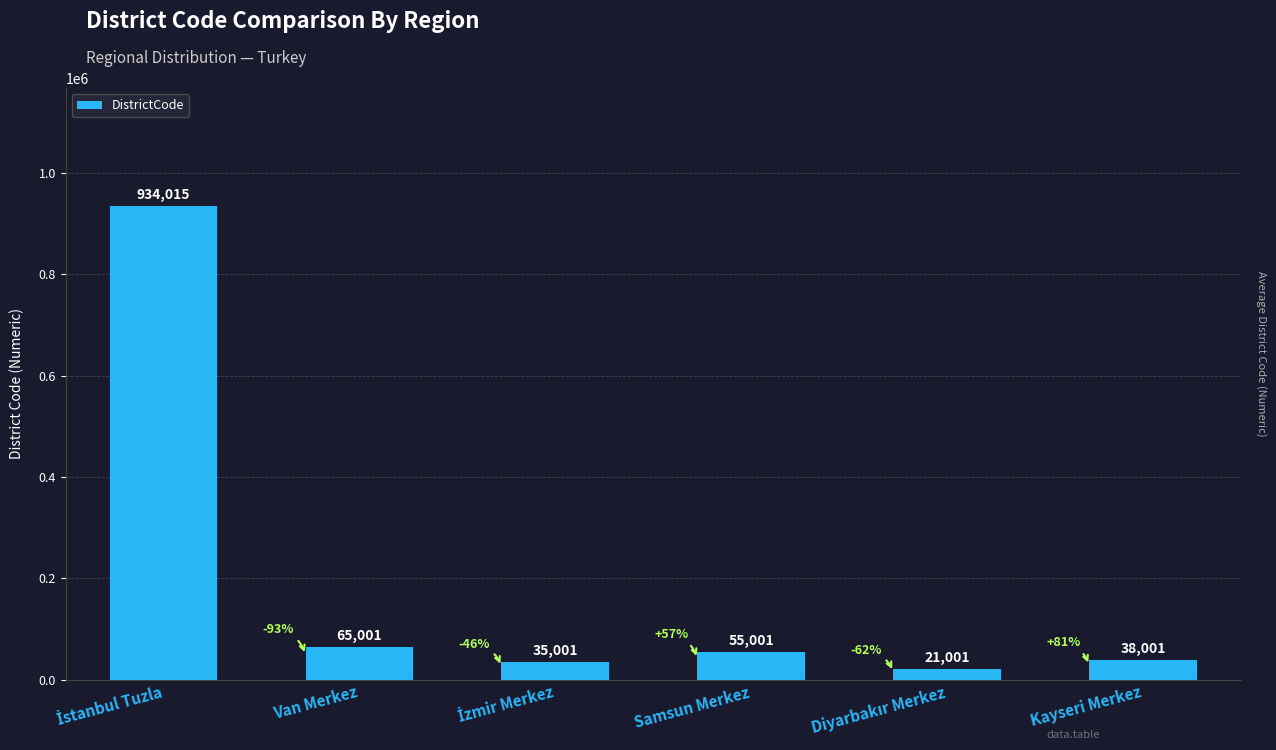

What is the sum of all values?

1148020